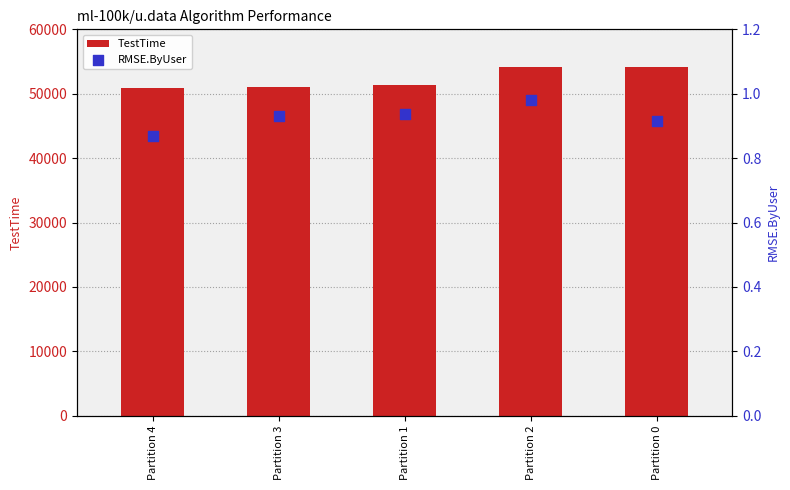

Which series reaches the minimum Y coordinate?

RMSE.ByUser